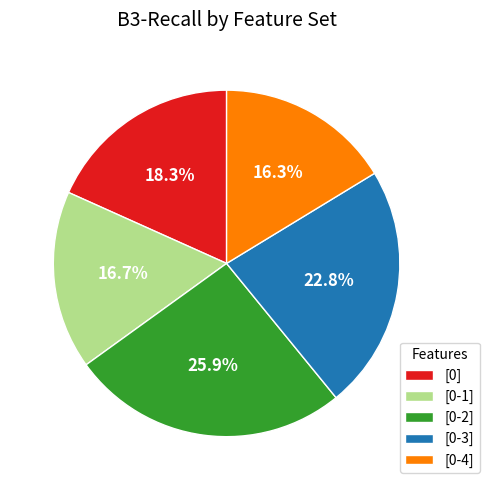

What percentage is NOT represented by [0-4]?

83.7%